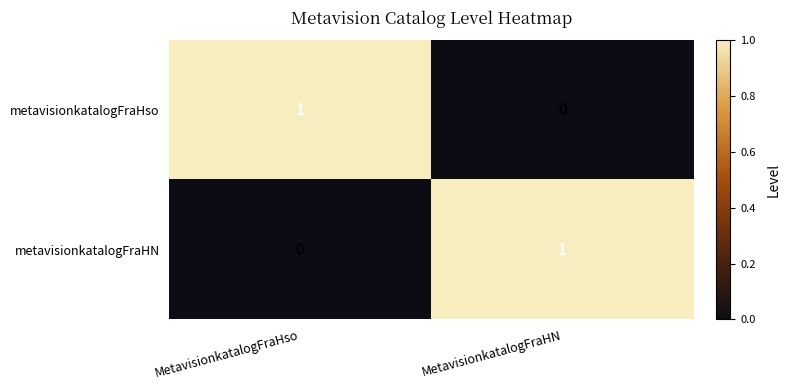

At which label does metavisionkatalogFraHso reach its minimum?

MetavisionkatalogFraHN